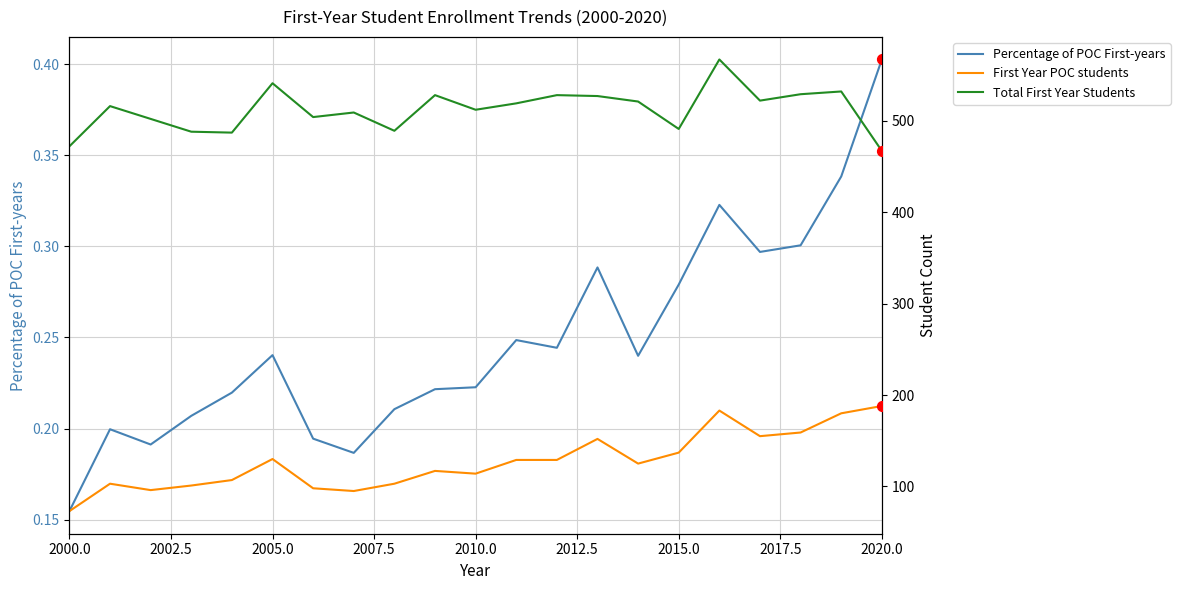

Which series has the largest Y range (max minus min)?

First Year POC students